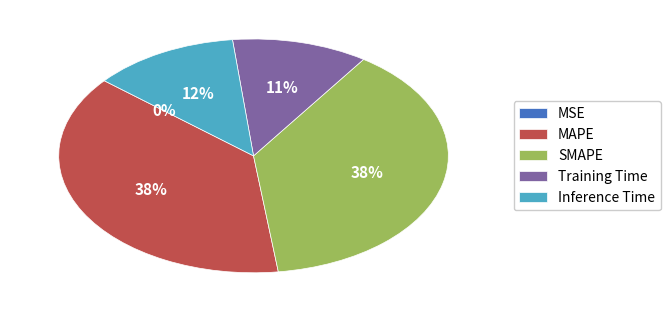

What percentage is the Training Time slice, to the nearest percent?

11%